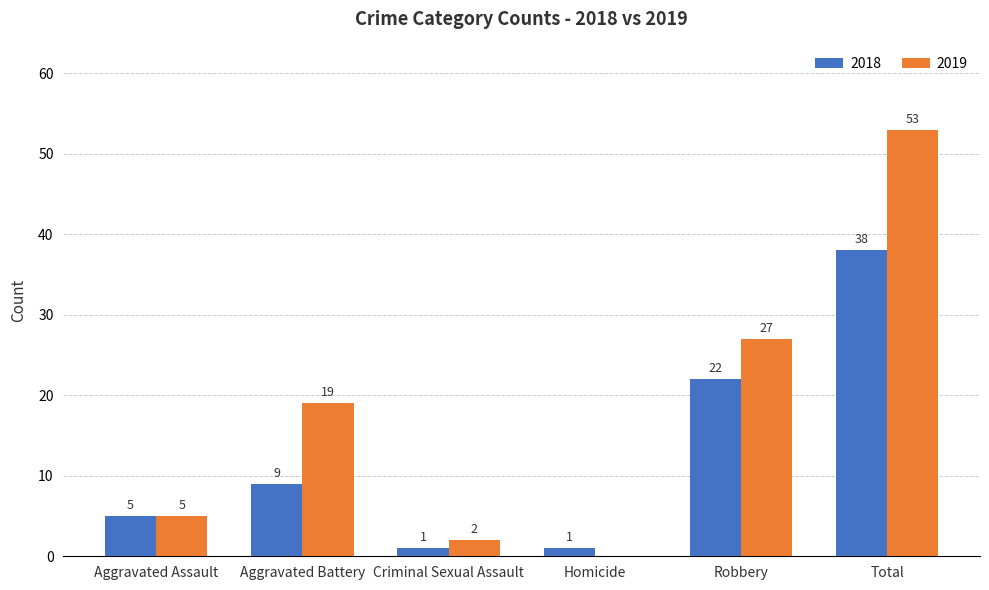

How many groups of bars are there?

6